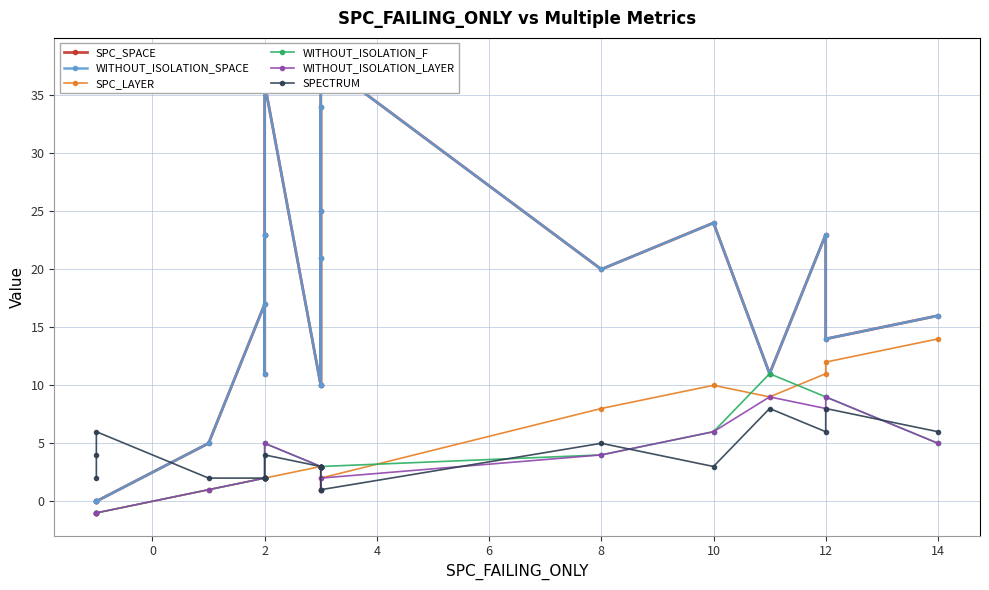

Which series has the widest spread of values?

SPC_SPACE